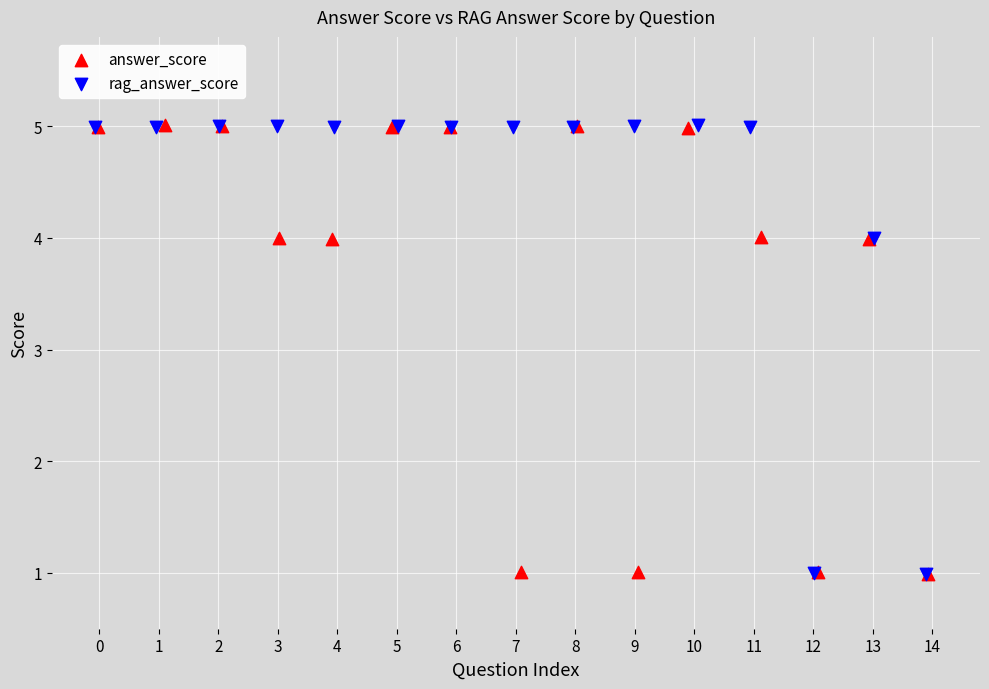

What are all the series names shown in the legend?

answer_score, rag_answer_score